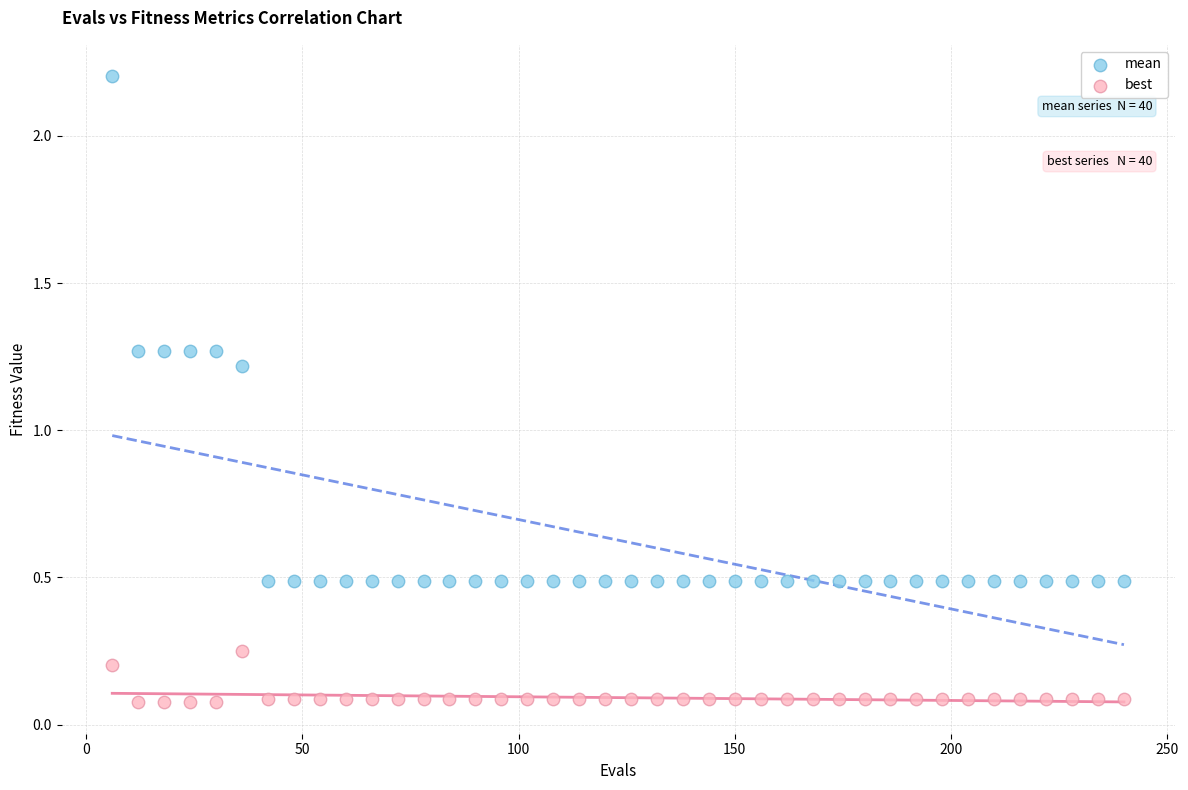

Which series contains the highest Y value?

mean